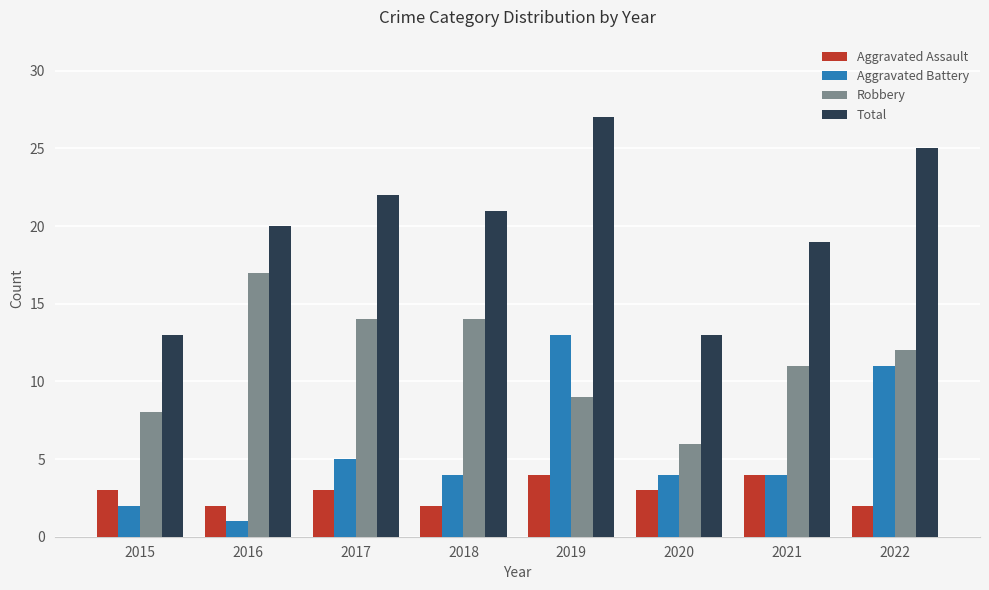

What is the difference between the second highest and second lowest values in the Aggravated Assault series?

2